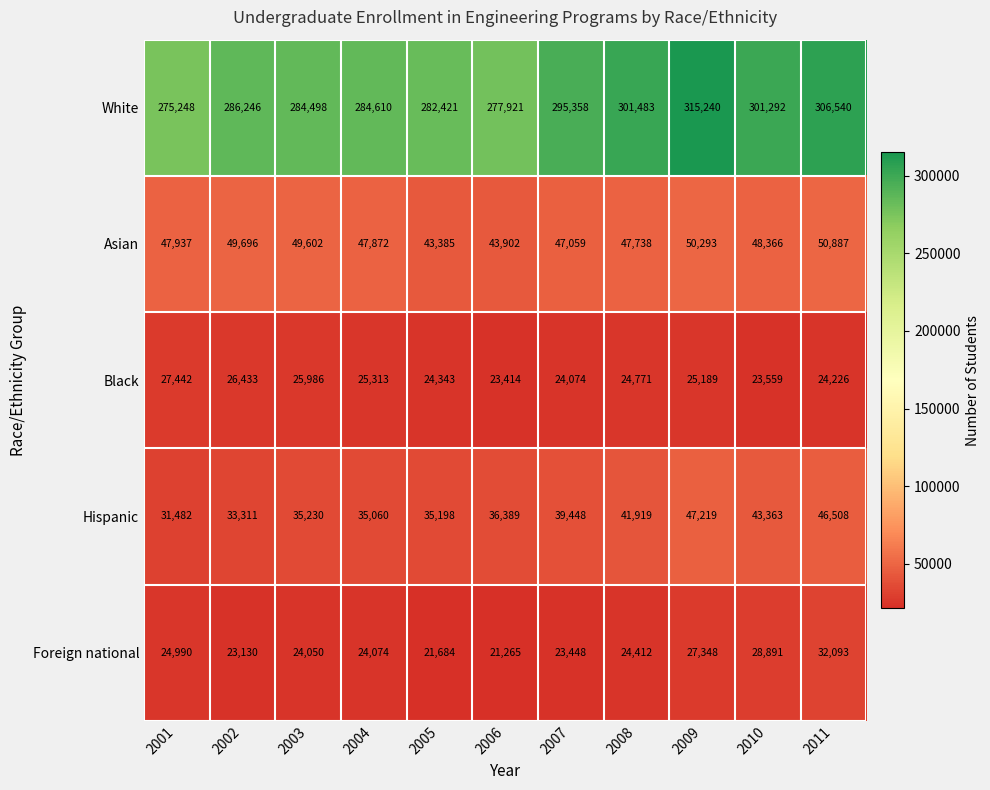

What is the total value across all series at 2004?

416929